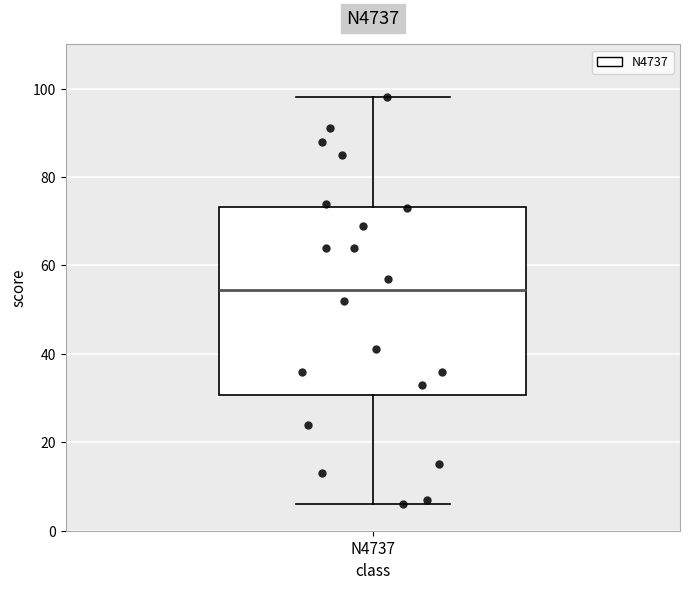

Read this box plot against the y-axis: the position of the median line, the range covered by the box, and the ends of both whiskers. The values are not printed on the chart, so give them approximately, as read against the axis.

median 54, box 30 to 74, whiskers 6 to 98